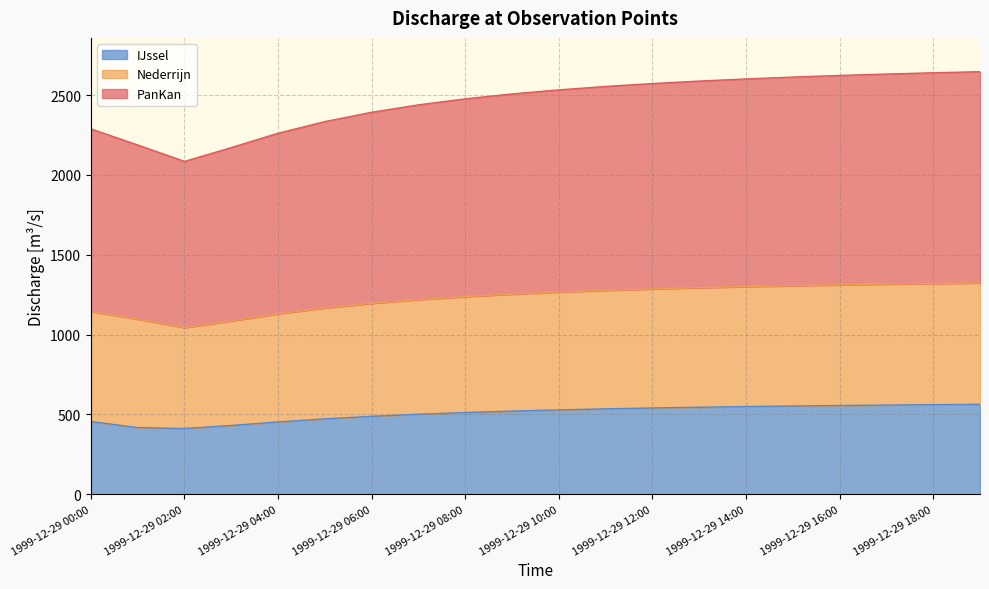

What is the label of the 9th point from the left?

1999-12-29 08:00